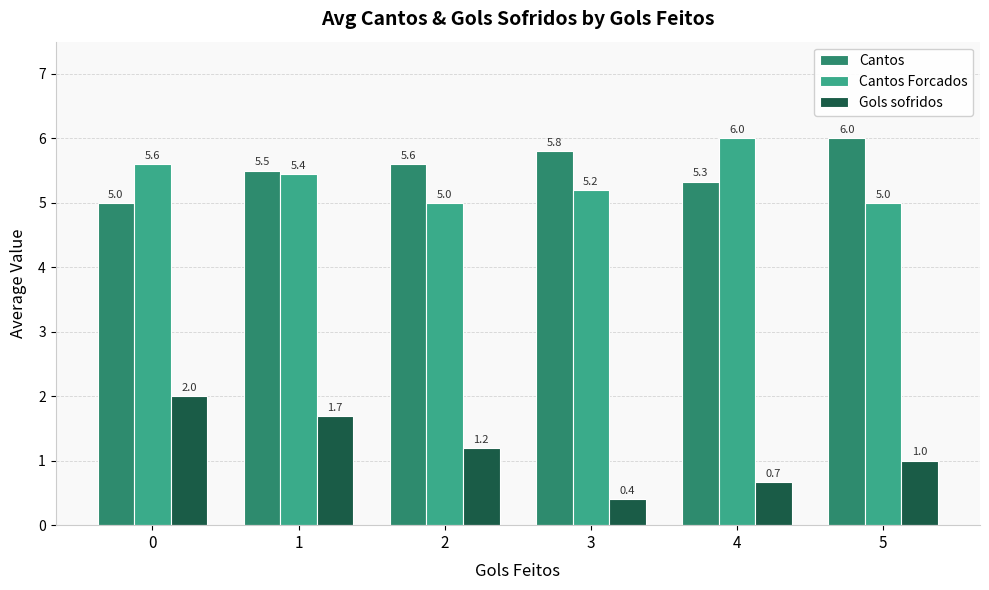

Which series changed the most between 0 and 3?

Gols sofridos